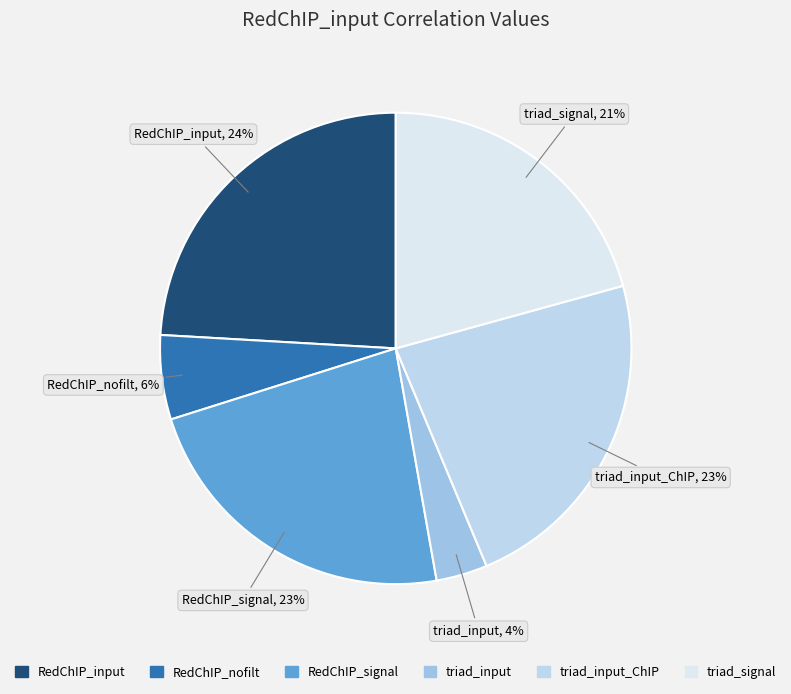

To the nearest percent, what percentage of the pie is triad_input?

4%